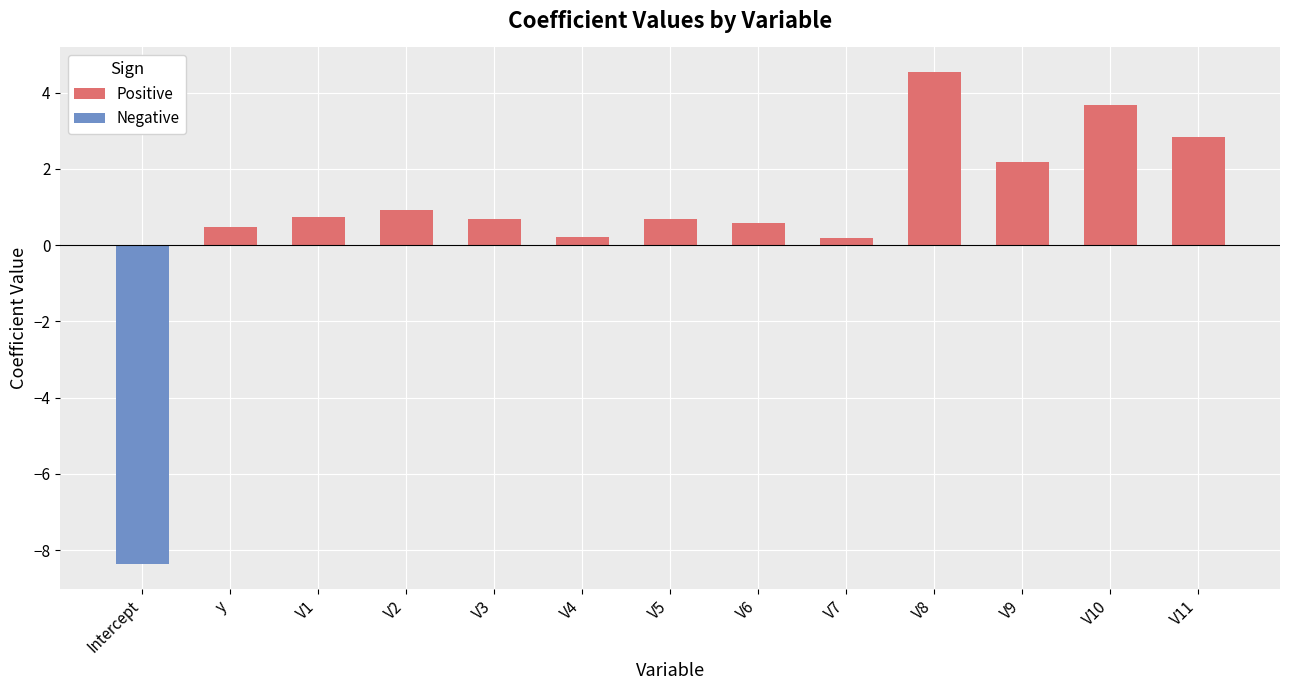

What is the maximum value shown in the chart?

4.5